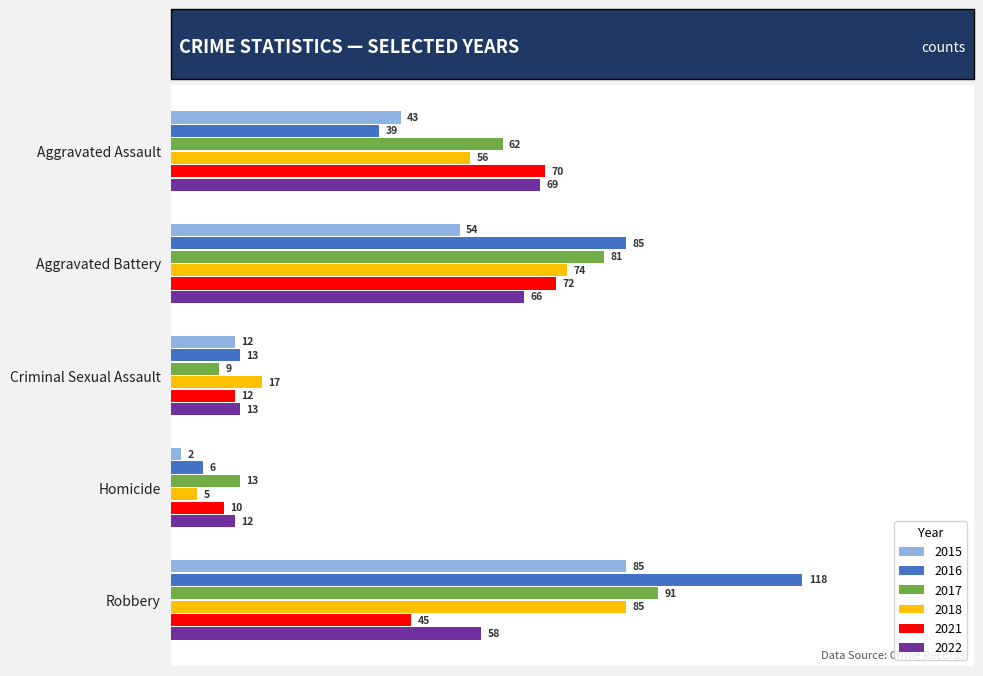

At which category is the sum across all series the highest?

Robbery